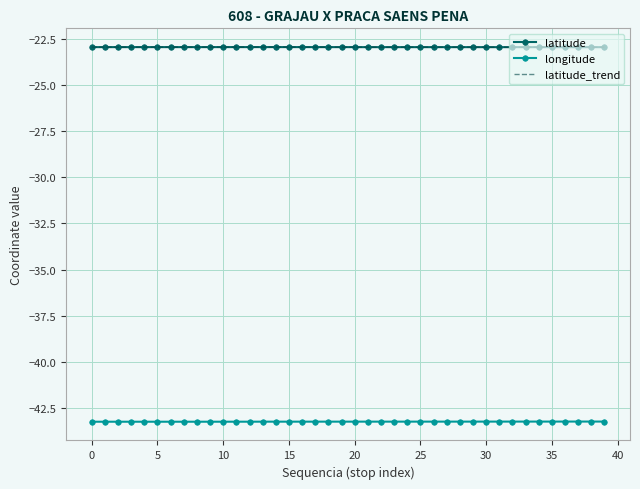

True or false: latitude and longitude intersect in this chart.

False